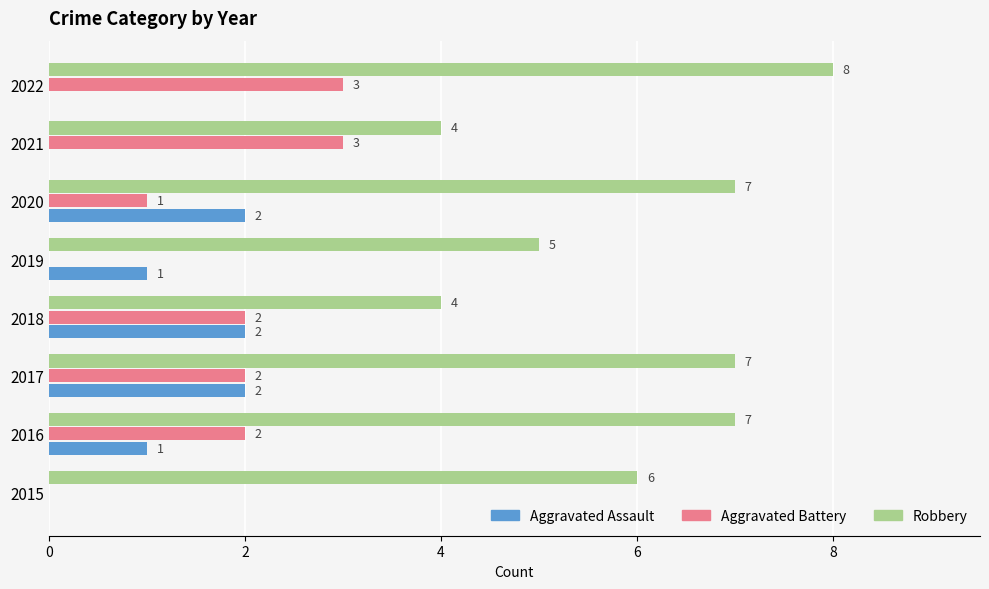

Is it true that Aggravated Battery equals -2 at 2019?

False